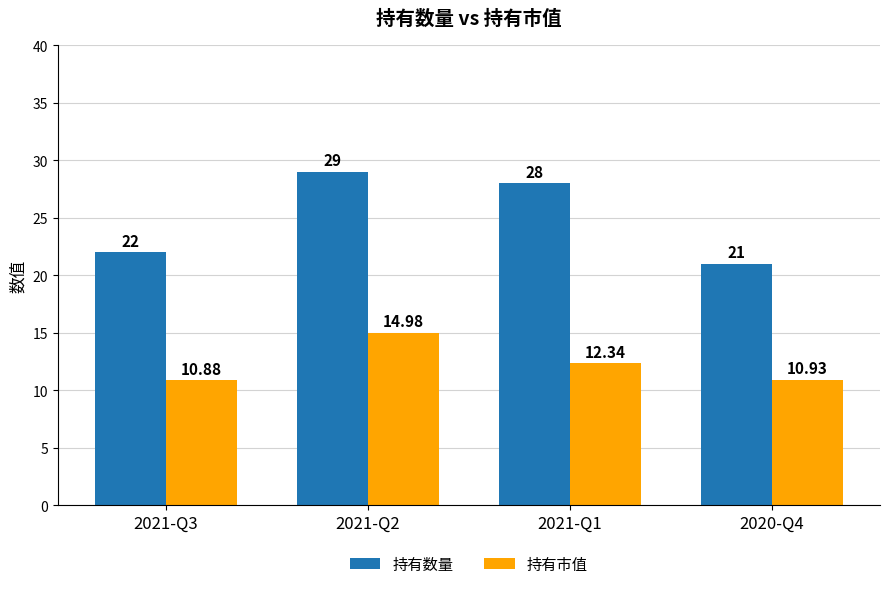

At 2021-Q2, list the series in order from smallest to largest.

持有市值, 持有数量